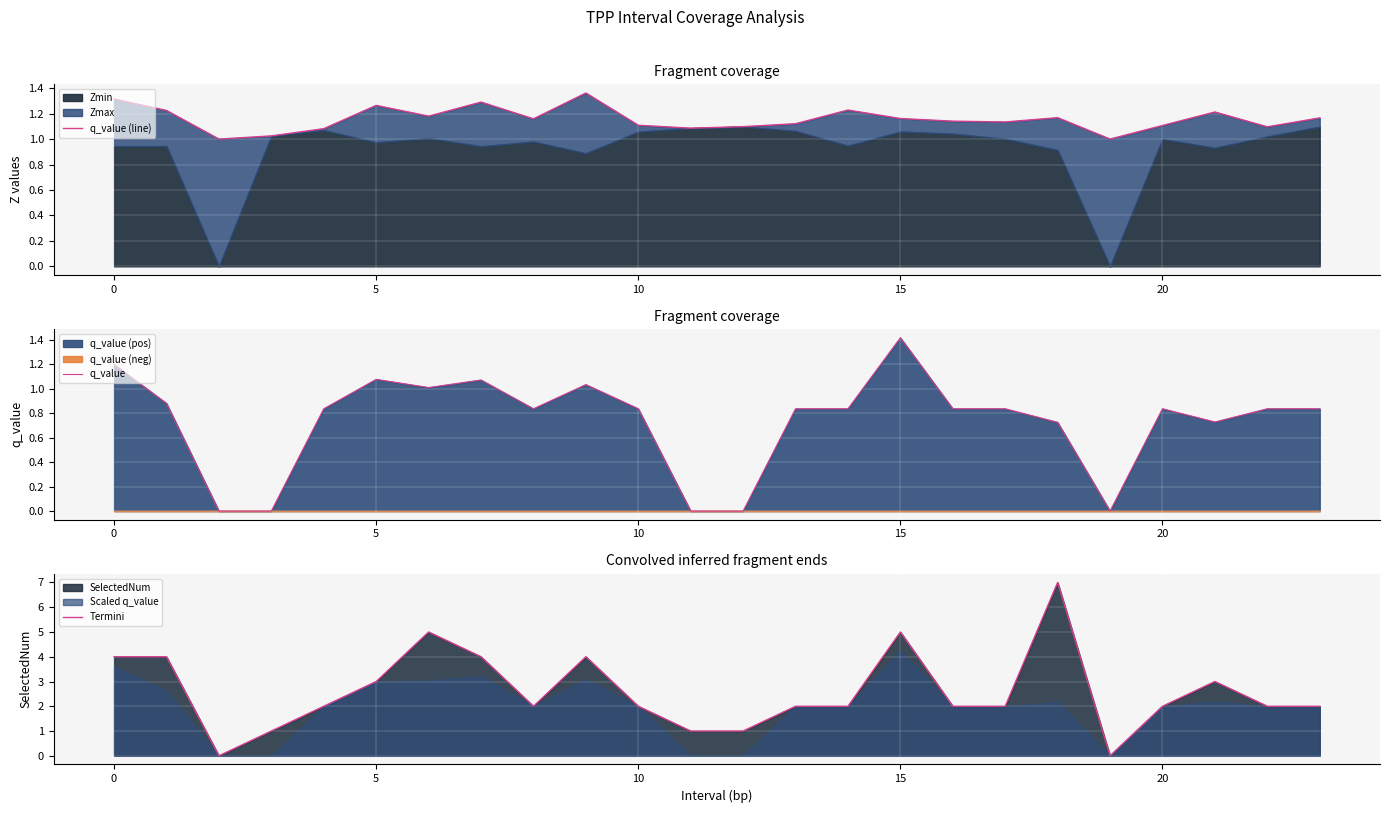

The value of q_value (line) at 10 is 1.5. True or false?

False